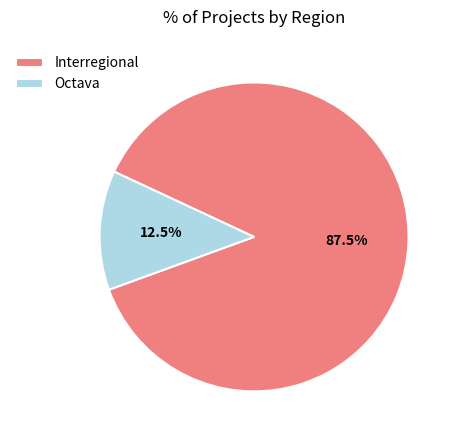

Which category has the biggest portion of the pie?

Interregional